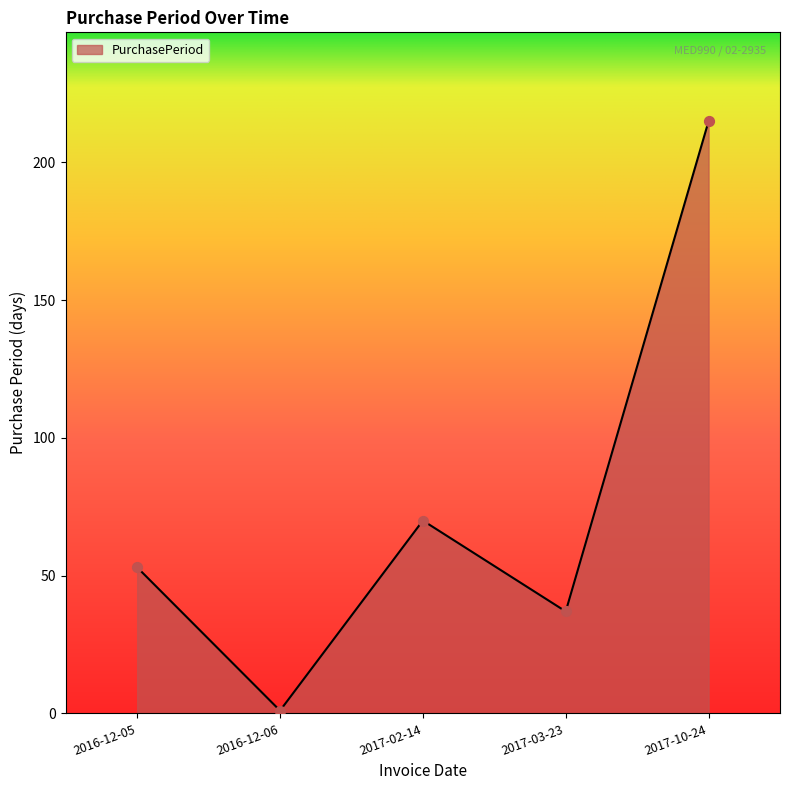

Between 2016-12-05 and 2017-03-23, which is larger?

2016-12-05